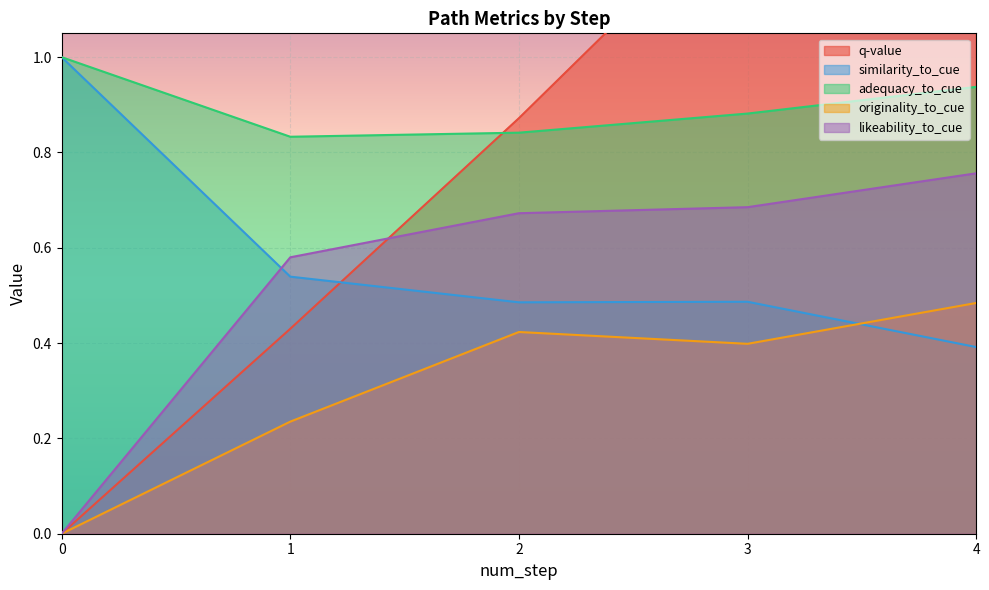

What is the spread (max minus min) of values at 1?

0.6